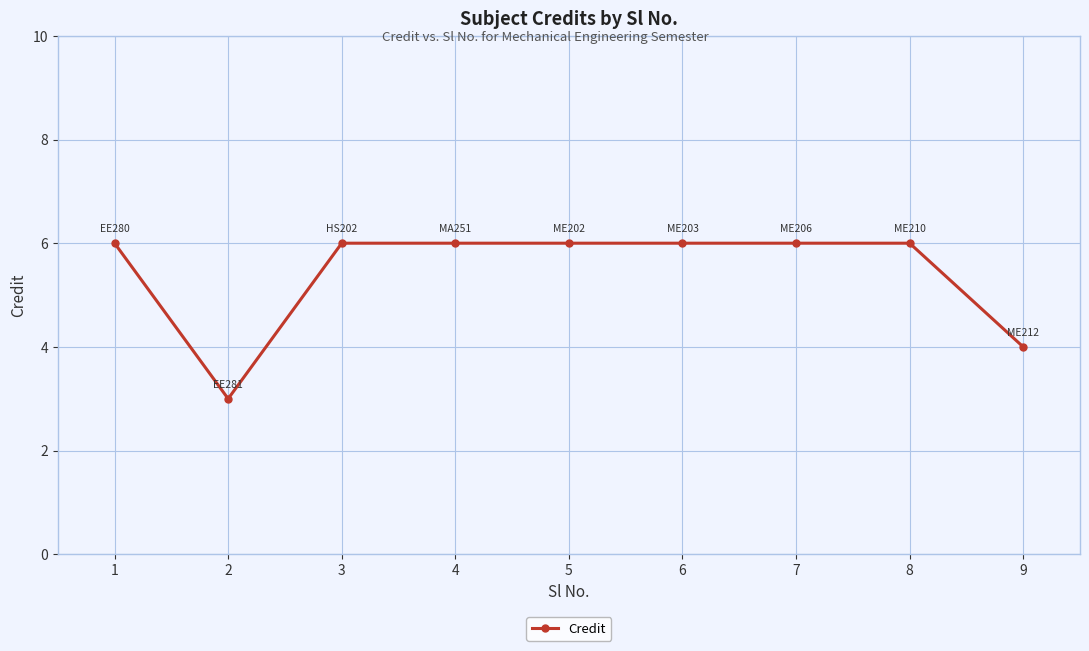

What is the greatest value displayed?

6